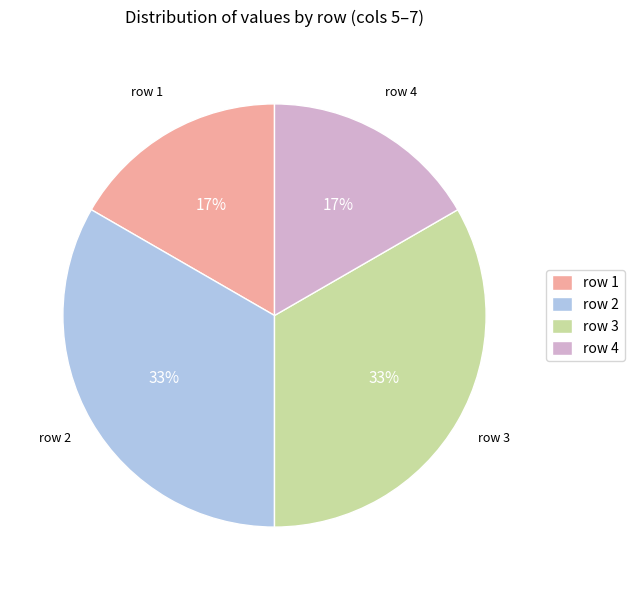

Is it true that row 2 is 33% of the pie?

True